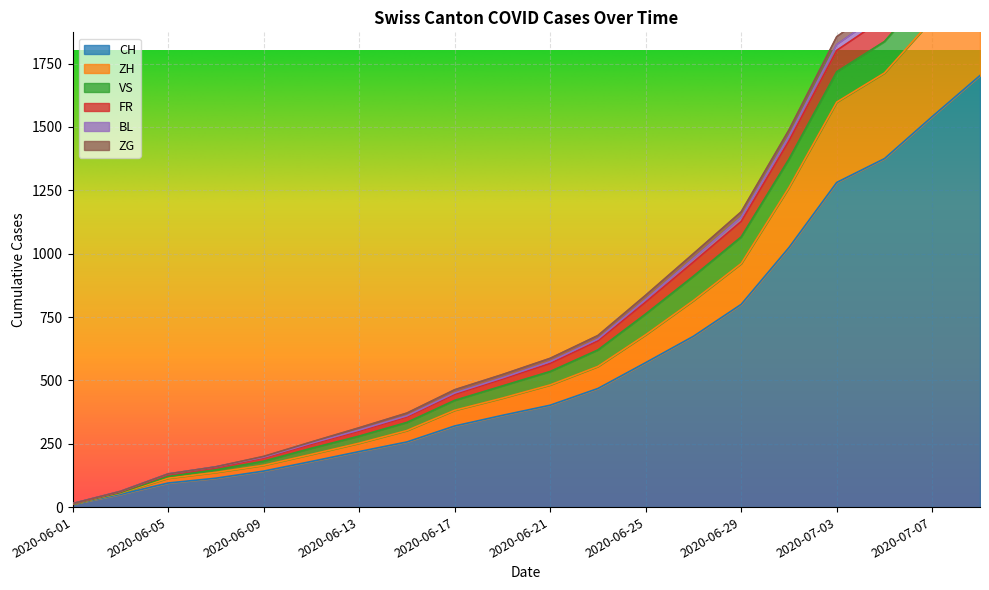

What is the difference between the highest and lowest values at 2020-06-13?

94